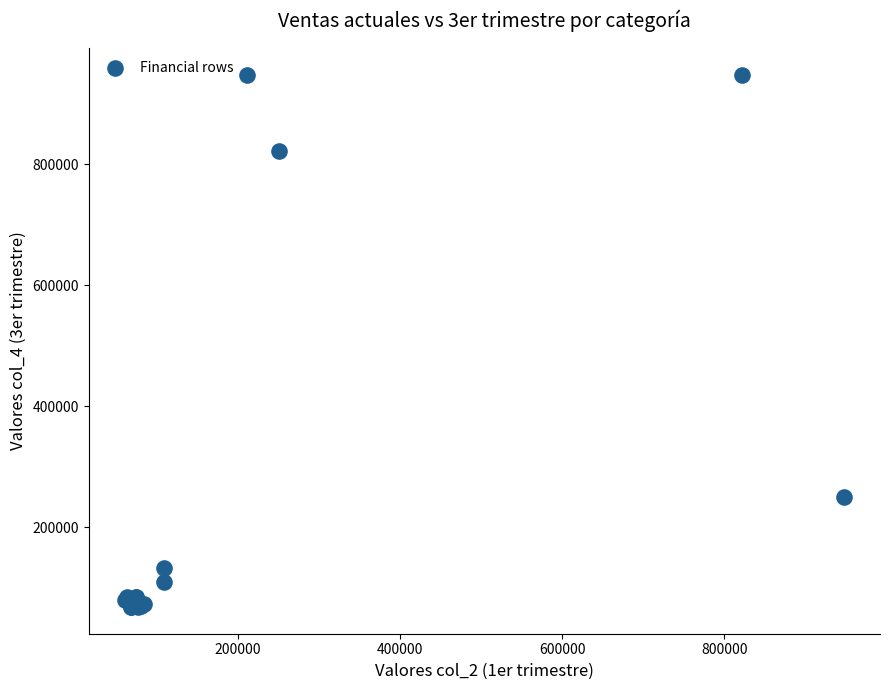

What Y value in the scatter plot is closest to 507793?

250413.8